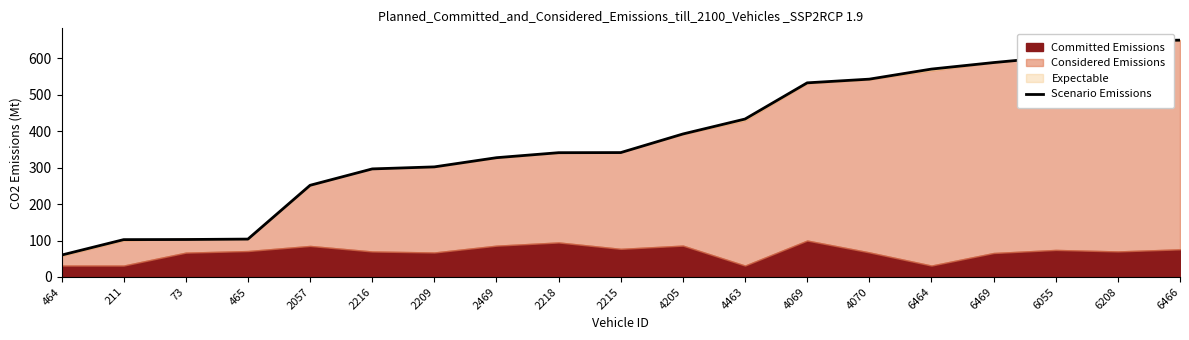

True or false: there are more than 0 points higher than both neighbors.

False